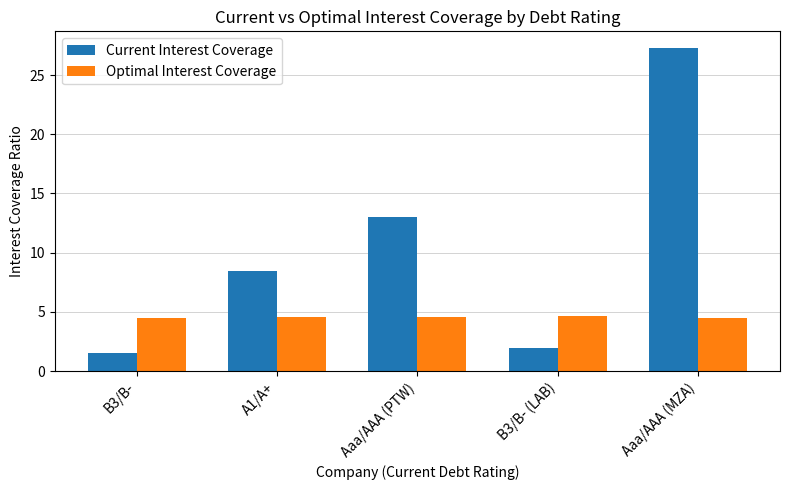

How many Optimal Interest Coverage values are between 4 and 5?

5